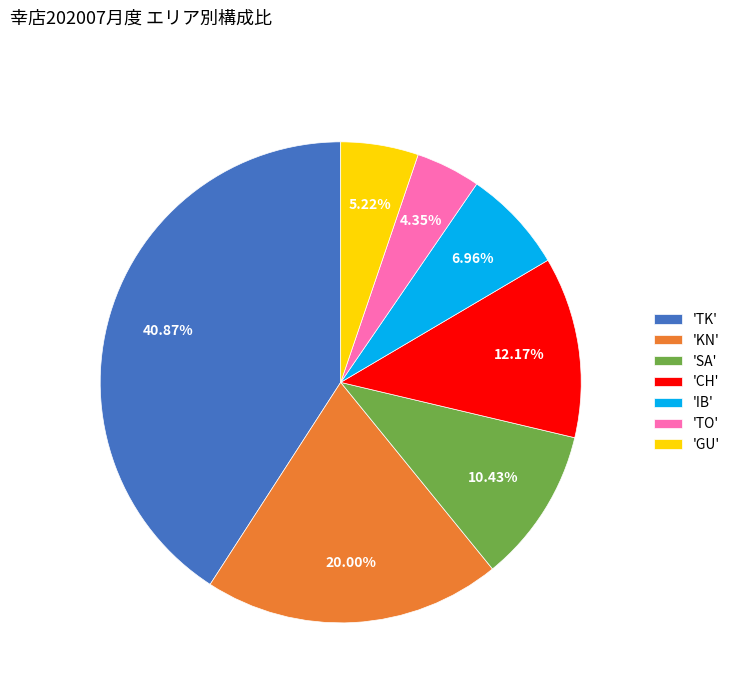

Rank the categories by value from lowest to highest.

'TO', 'GU', 'IB', 'SA', 'CH', 'KN', 'TK'